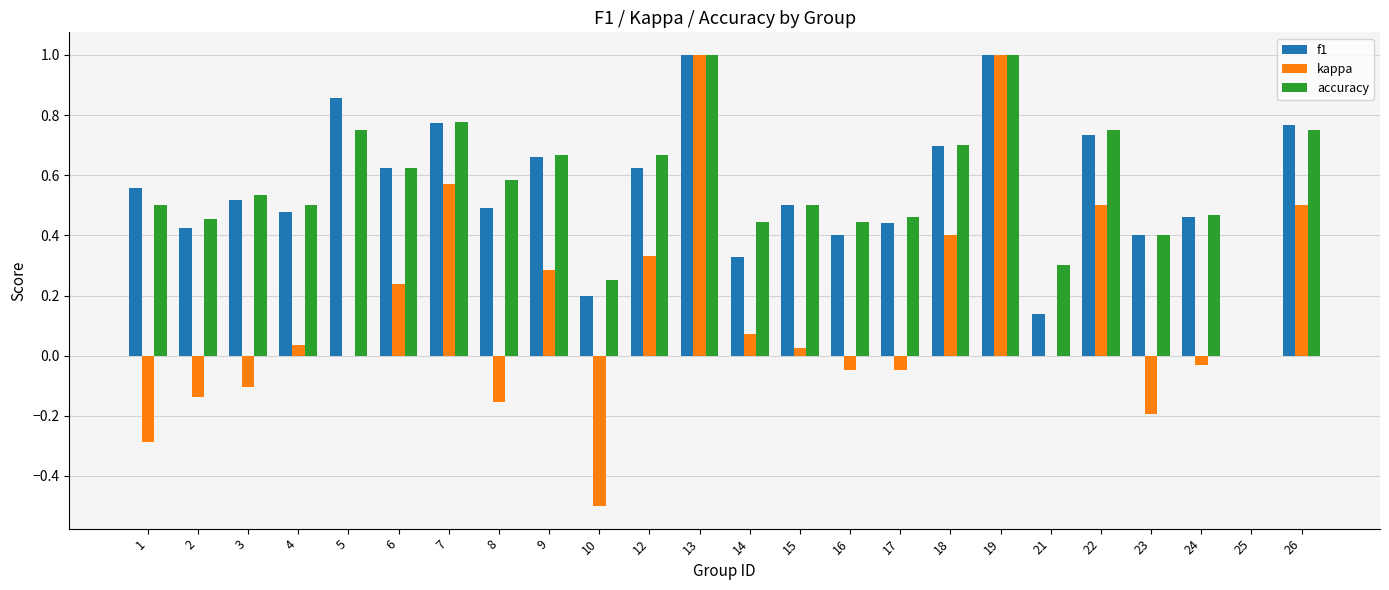

Does the chart contain stacked bars?

No